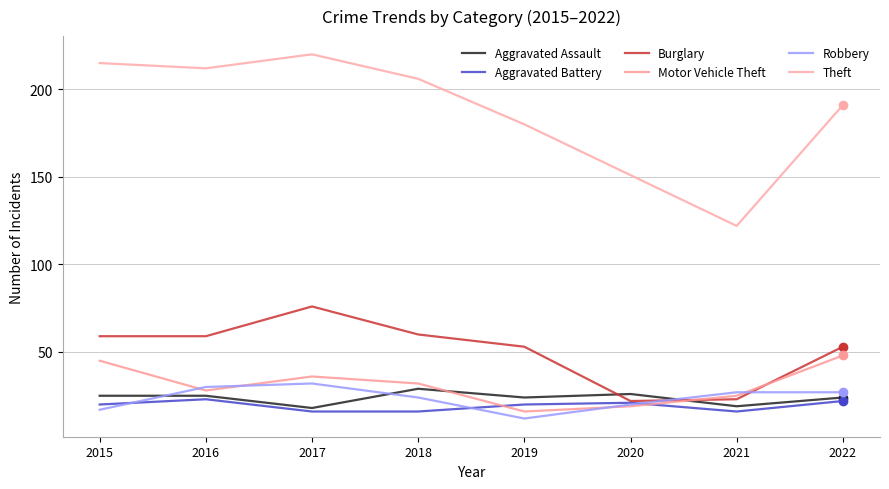

Reading left to right, what are all the values shown in this chart?

Aggravated Assault: 25	25	18	29	24	26	19	24
Aggravated Battery: 20	23	16	16	20	21	16	22
Burglary: 59	59	76	60	53	22	23	53
Motor Vehicle Theft: 45	28	36	32	16	19	25	48
Robbery: 17	30	32	24	12	20	27	27
Theft: 215	212	220	206	180	151	122	191